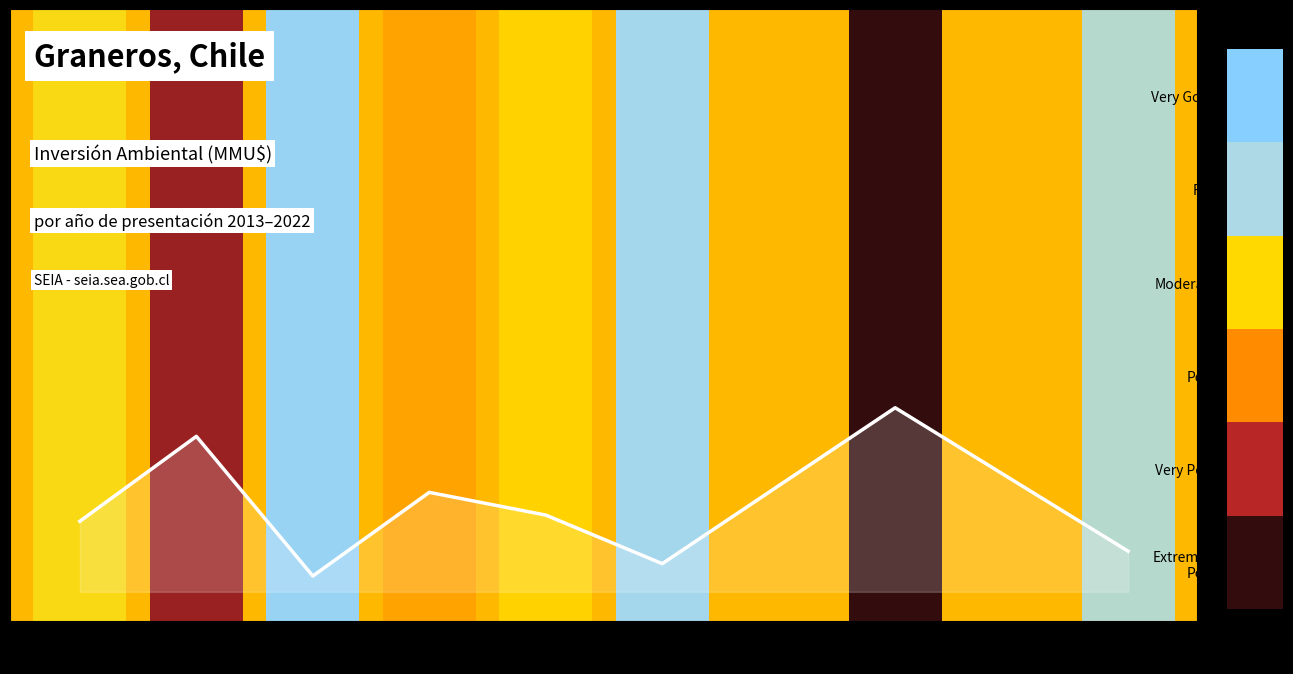

The chart shows a value of 0.3 at 2020. True or false?

True